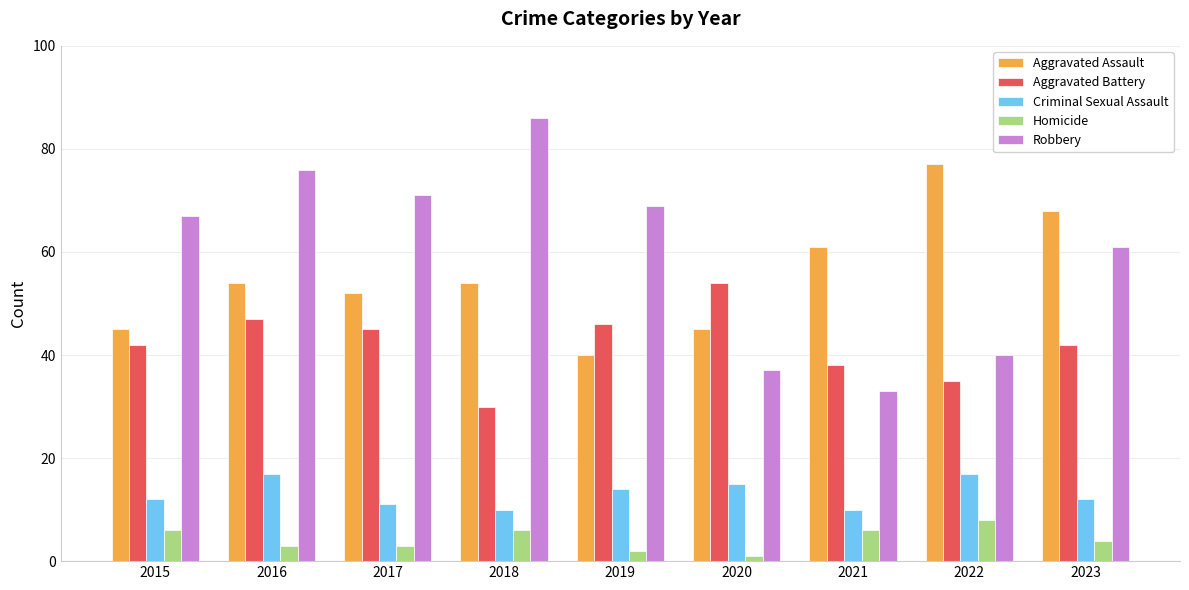

At how many categories does at least one series exceed 2?

9